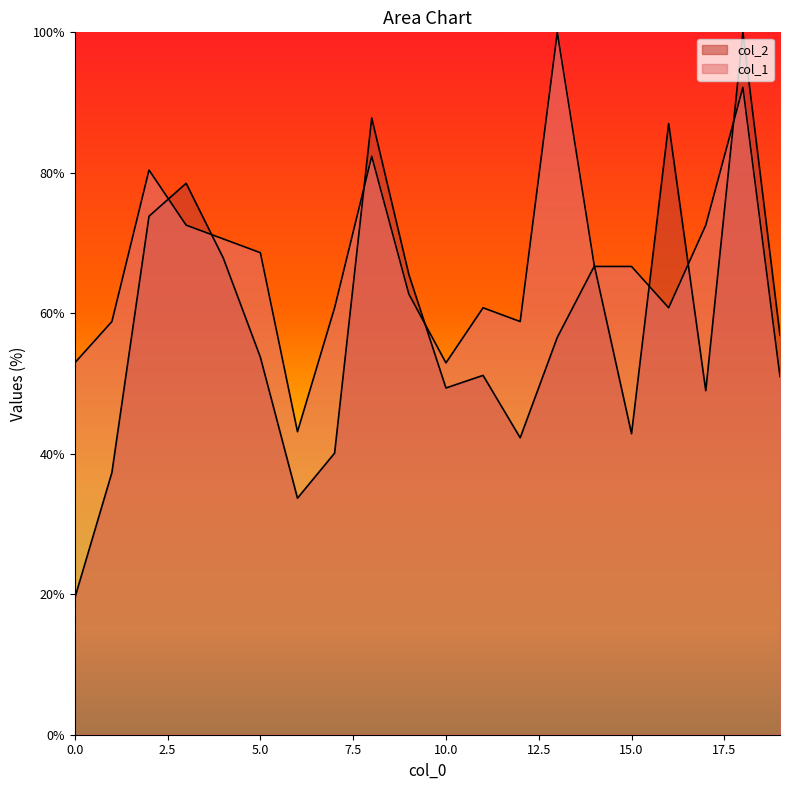

Does the chart have visible grid lines?

No